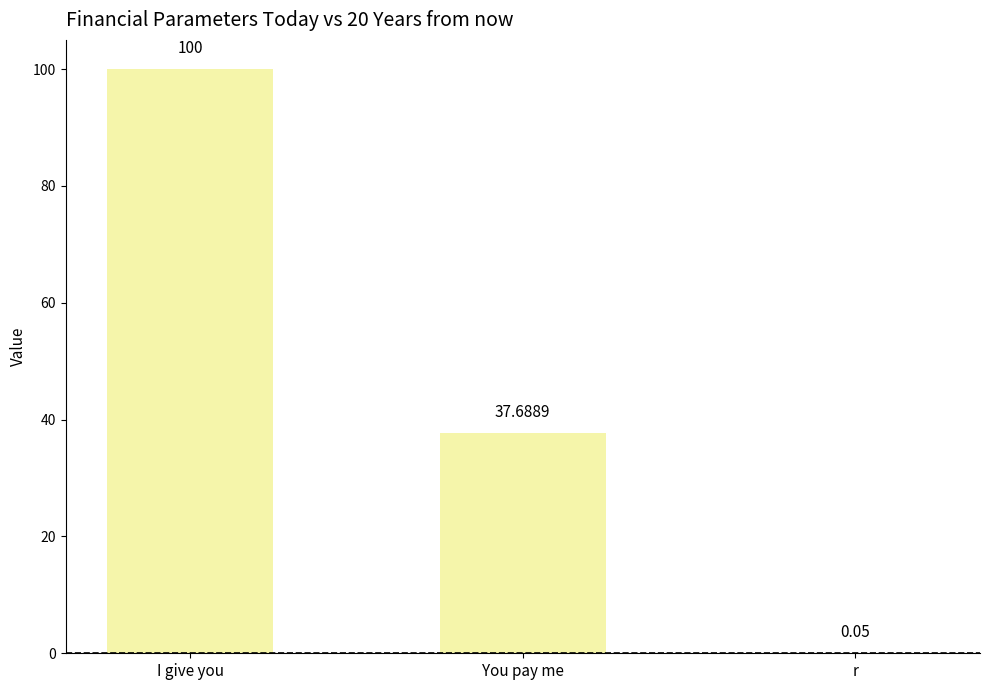

Between I give you and You pay me, which is larger?

I give you